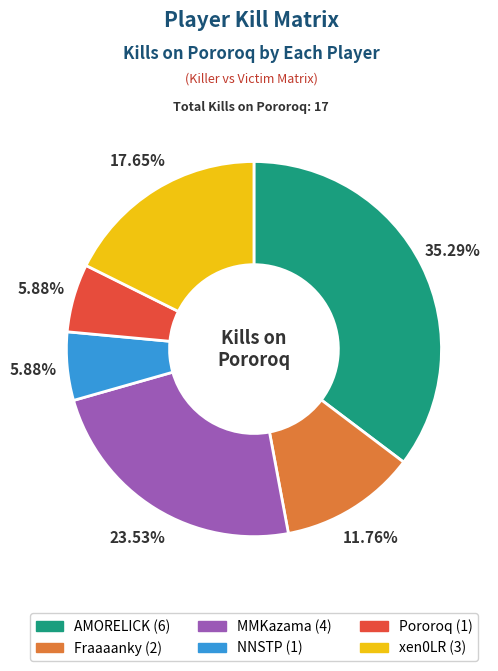

Does any single category account for the majority?

No